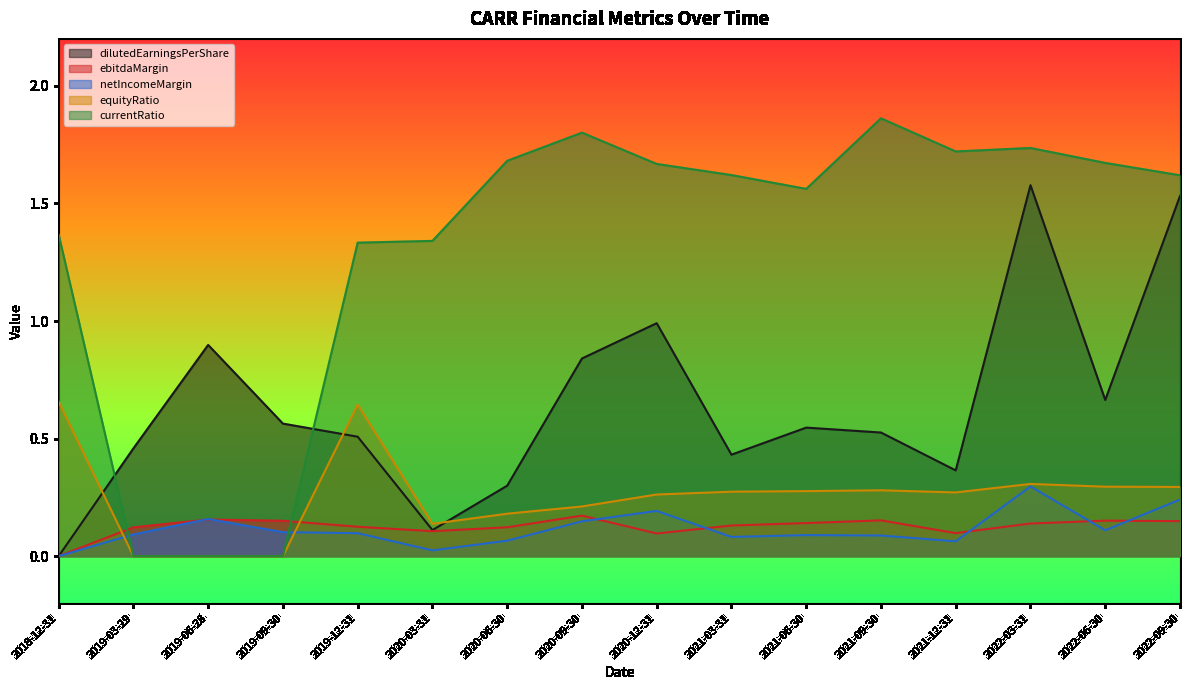

How many data points does each series have?

16